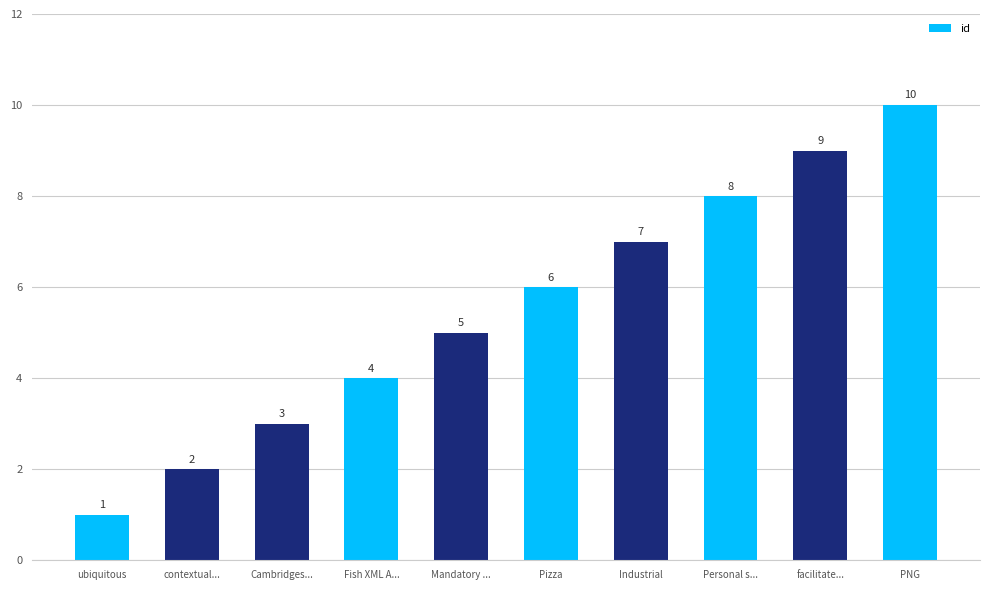

Count the values in the range 3 to 8.

6